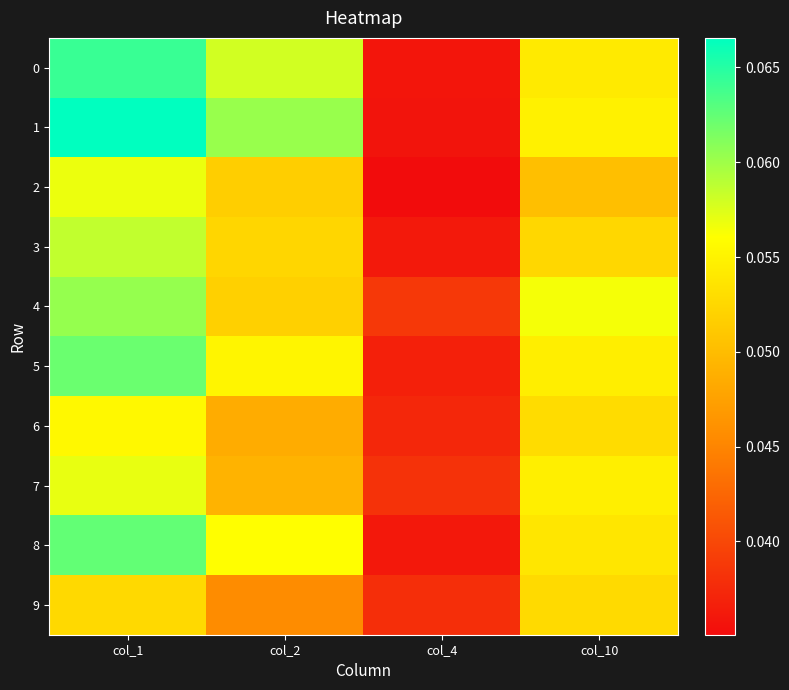

List the series in order of their peak value, lowest first.

9, 6, 2, 7, 3, 4, 5, 8, 0, 1